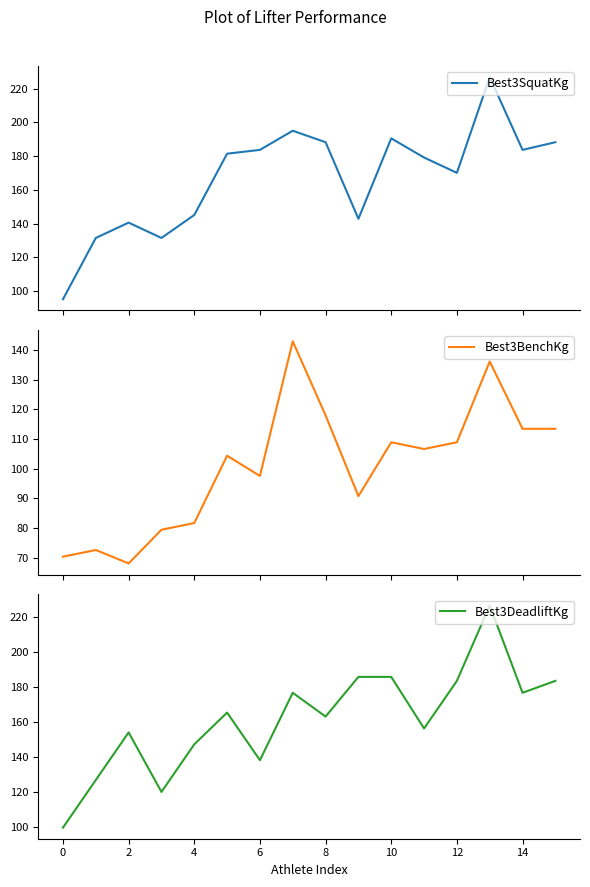

How many lines are shown in the chart?

3